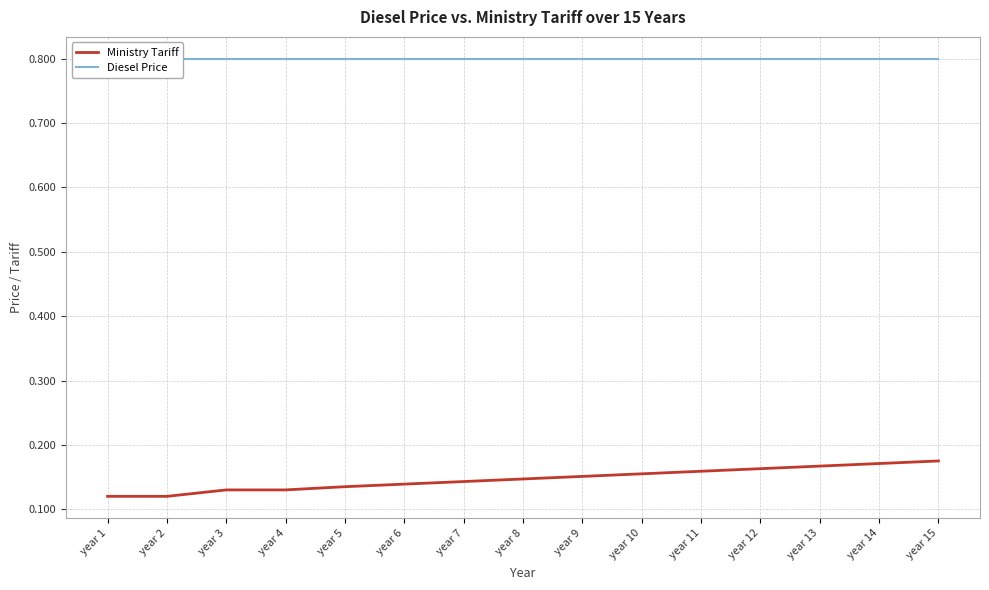

At how many categories does at least one series exceed 0?

15